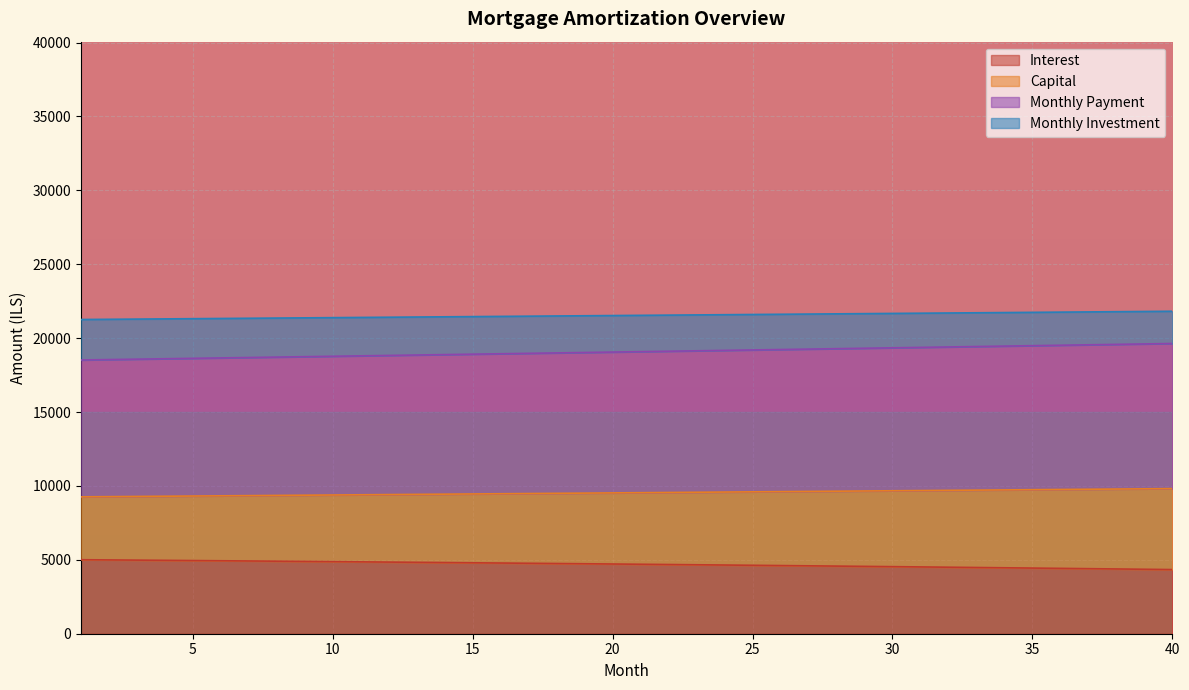

What is the total value across all series at 5?

21316.8